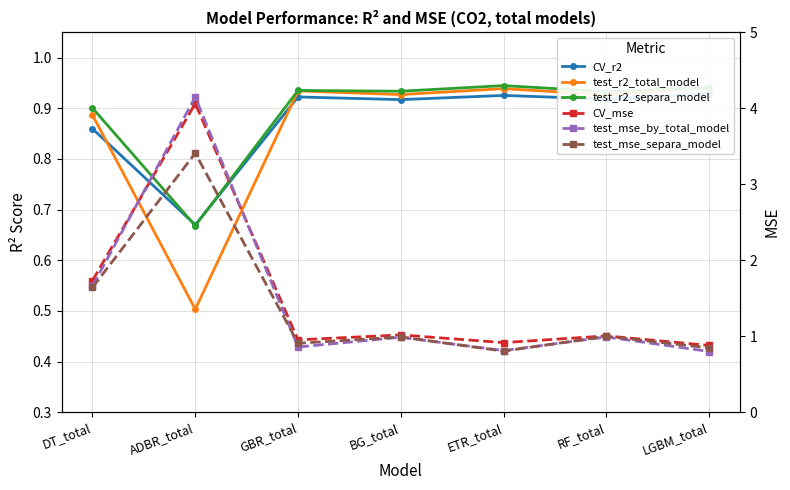

What is the difference between the highest and lowest values at RF_total?

0.1